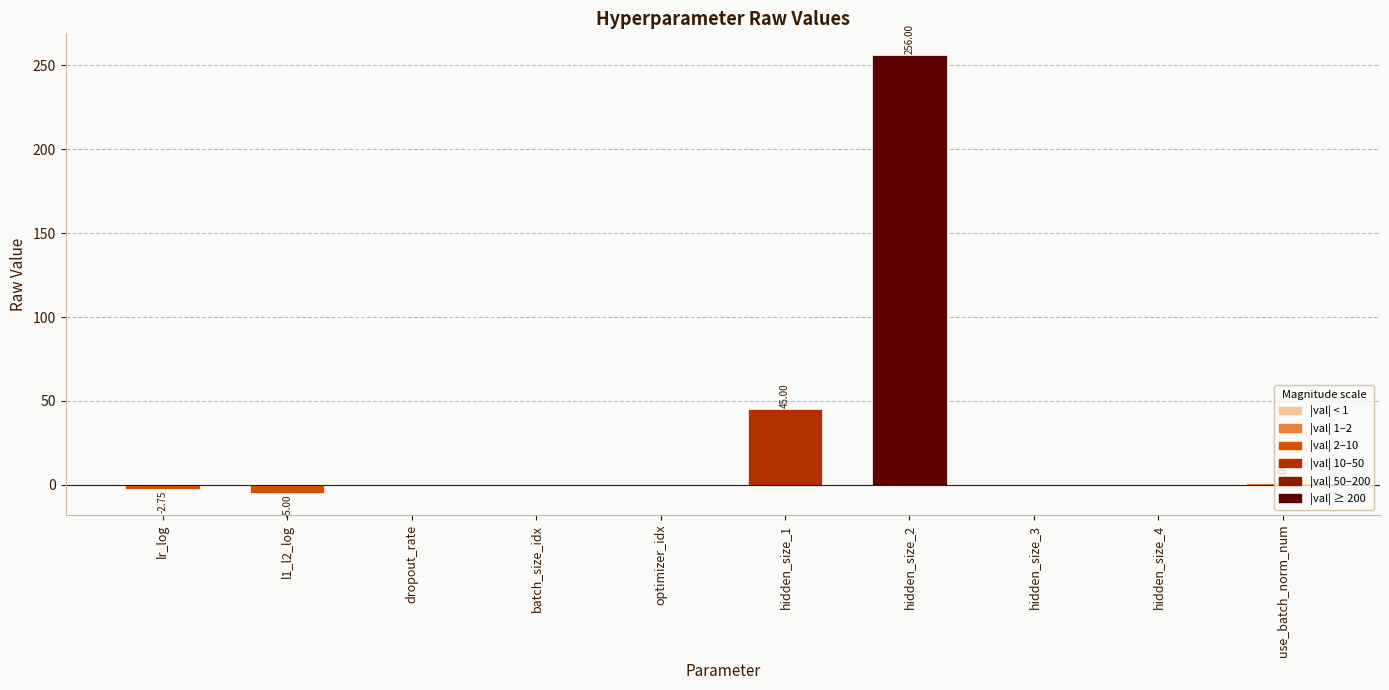

What is the change in value from lr_log to batch_size_idx?

+2.8